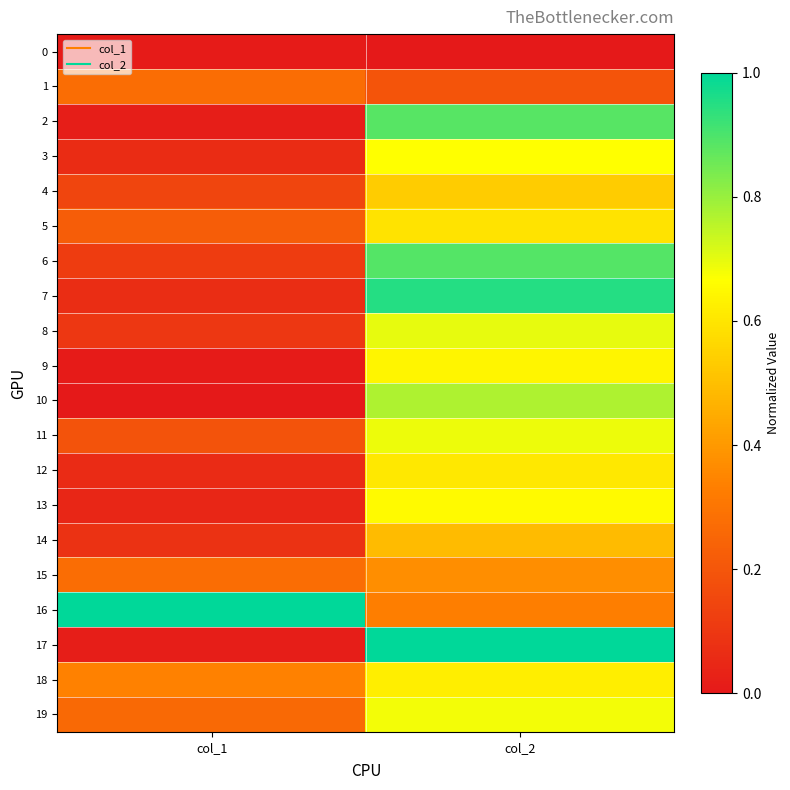

List the series in order of their peak value, lowest first.

0, 1, 15, 14, 4, 5, 12, 18, 9, 13, 3, 19, 11, 8, 10, 2, 6, 7, 16, 17